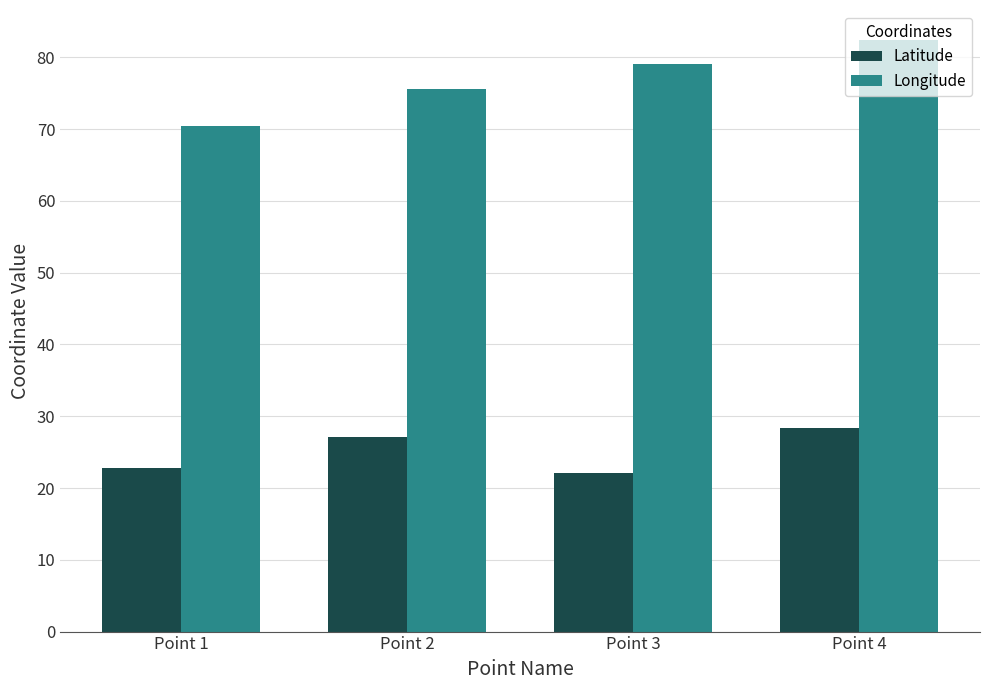

At which label does Latitude reach its minimum?

Point 3